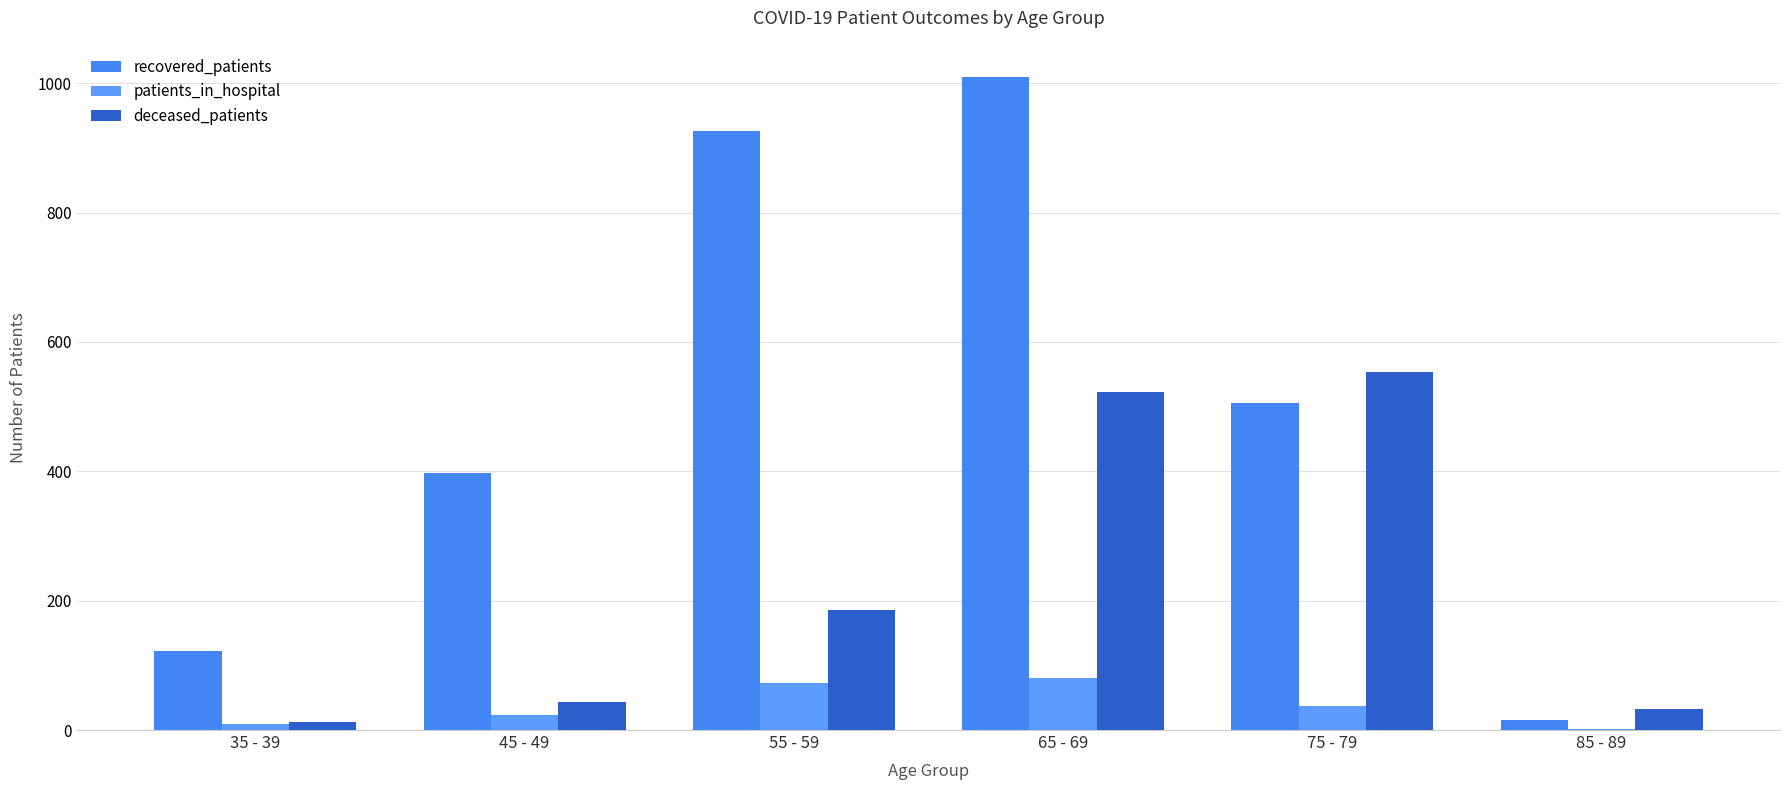

Reading left to right, extract all data points from this chart.

recovered_patients: 35 - 39=122	45 - 49=397	55 - 59=926	65 - 69=1009	75 - 79=505	85 - 89=15
patients_in_hospital: 35 - 39=9	45 - 49=23	55 - 59=72	65 - 69=80	75 - 79=37	85 - 89=2
deceased_patients: 35 - 39=12	45 - 49=44	55 - 59=185	65 - 69=523	75 - 79=553	85 - 89=33